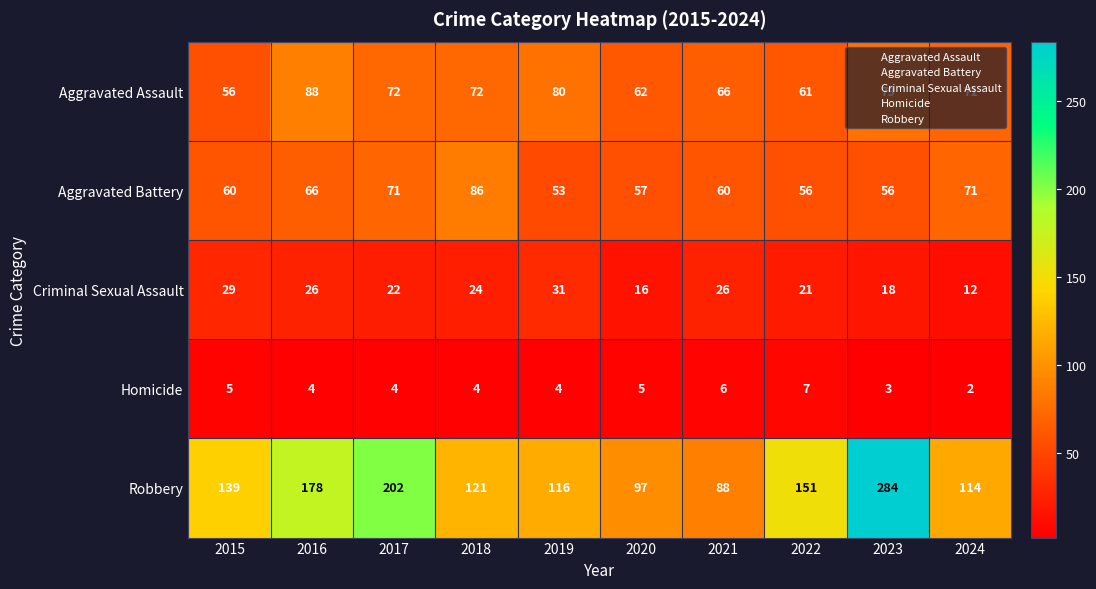

The value of Aggravated Assault at 2023 is 132. True or false?

False